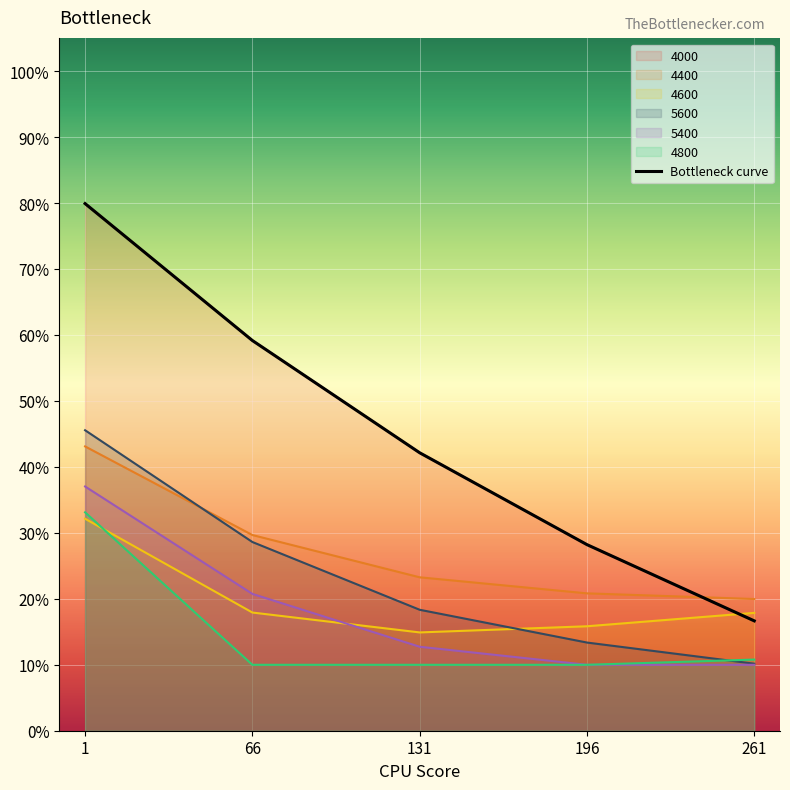

True or false: the data shows 0.6 at 131.

False